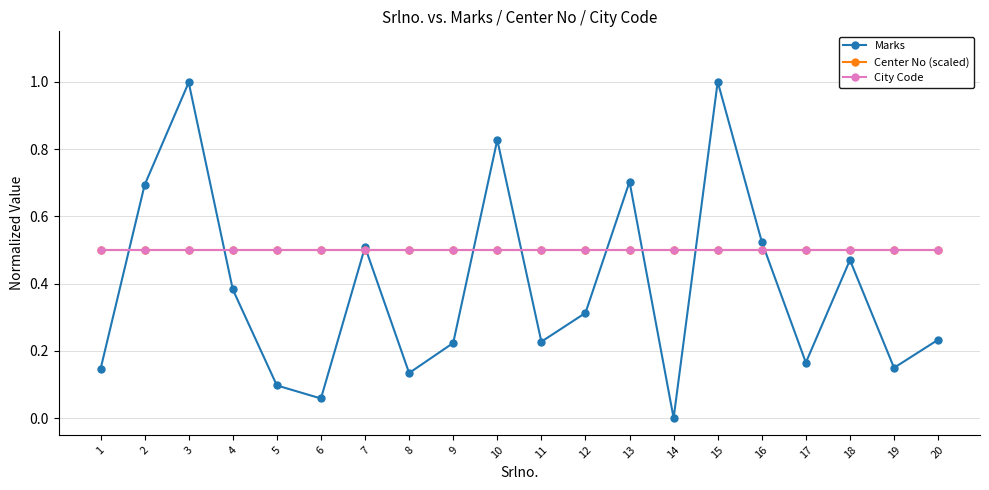

Does the chart have visible grid lines?

Yes